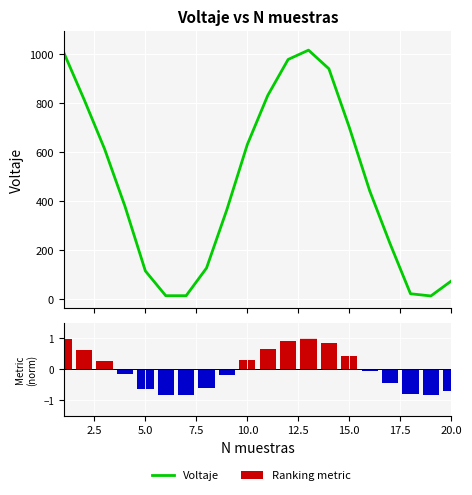

How many values in the Voltaje series exceed 443?

9